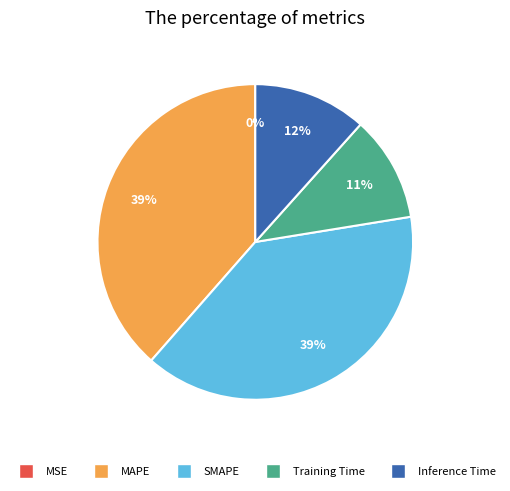

To the nearest percent, what is the difference between the largest and smallest slice percentages?

39%